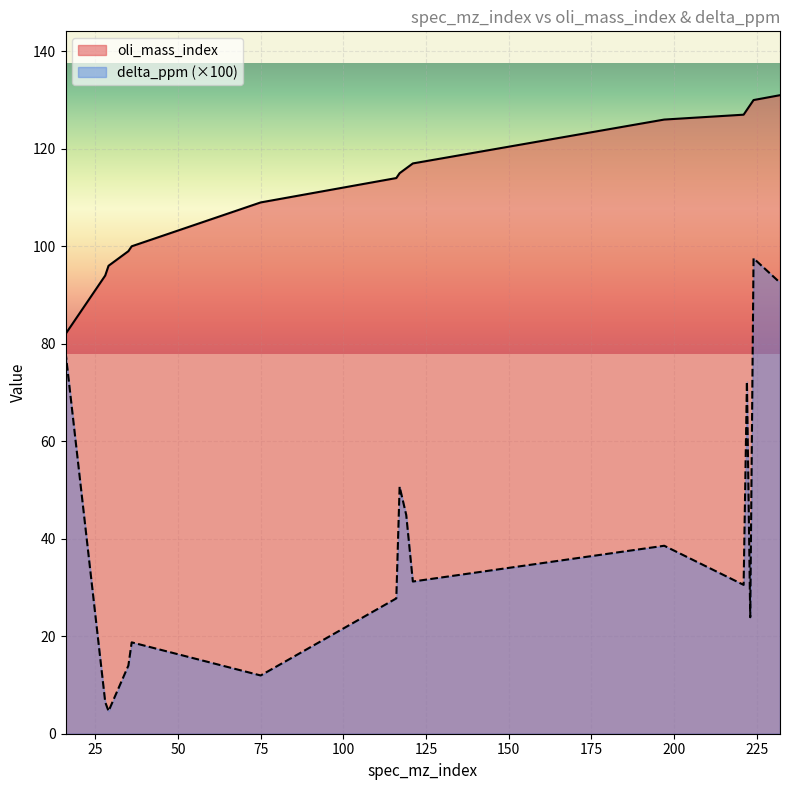

List the series in order of their peak value, highest first.

oli_mass_index, delta_ppm (×100)